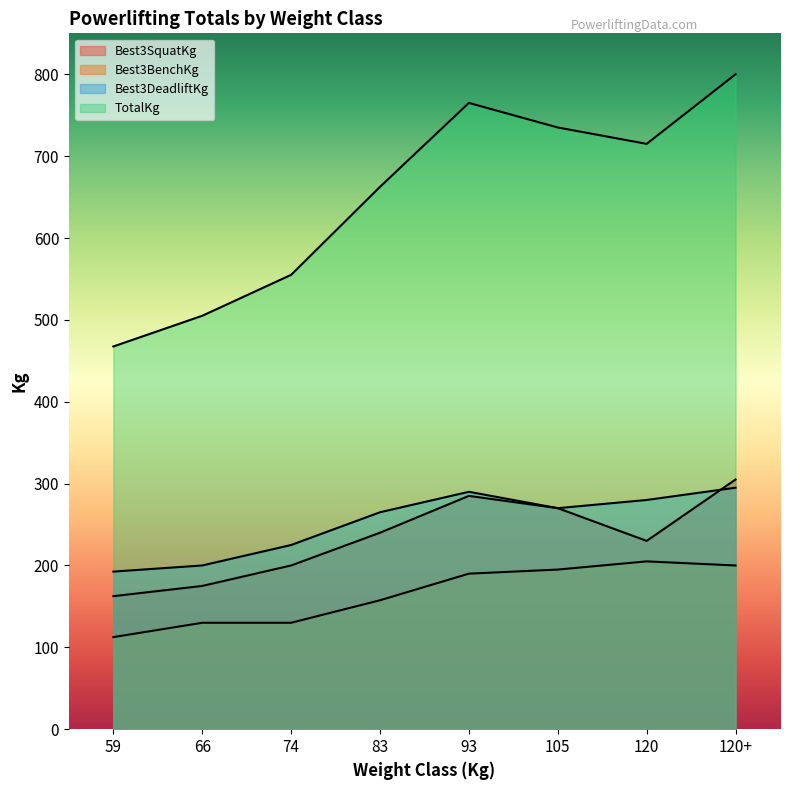

True or false: Best3SquatKg and TotalKg cross at least once.

False